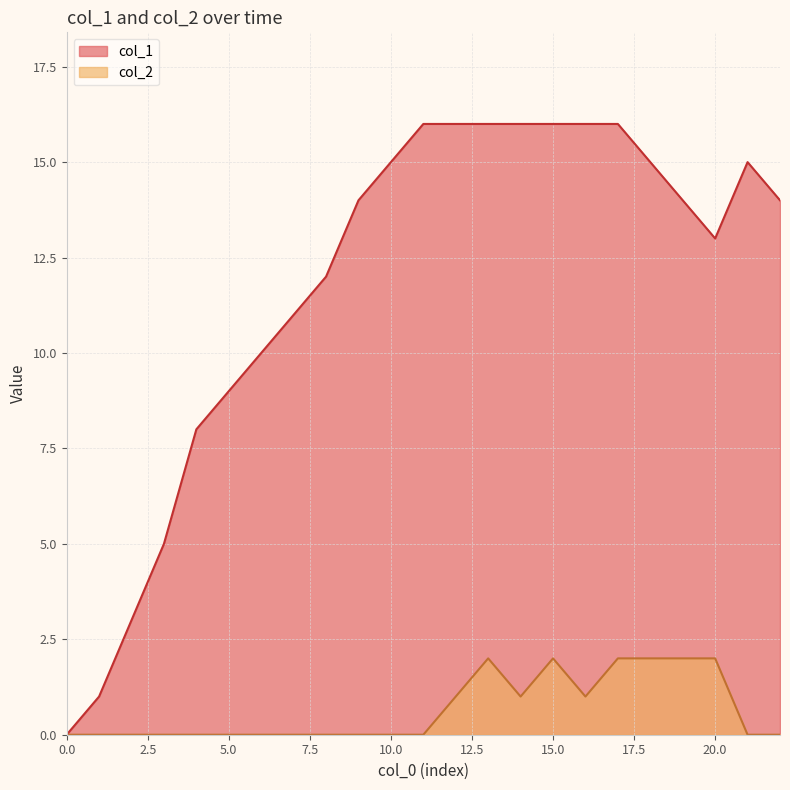

Where is the first local minimum for col_2?

14